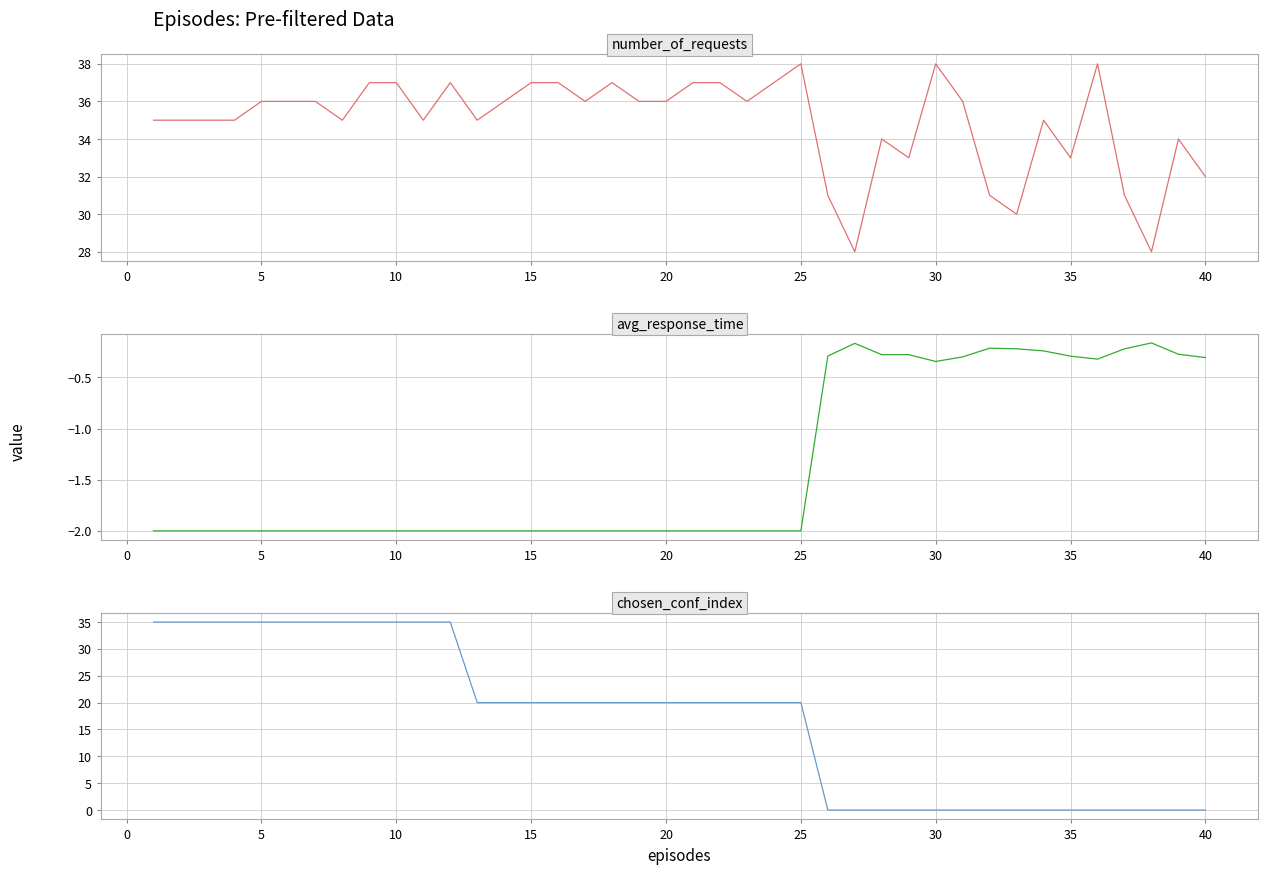

True or false: number_of_requests has a value of 55.2 at 25.

False